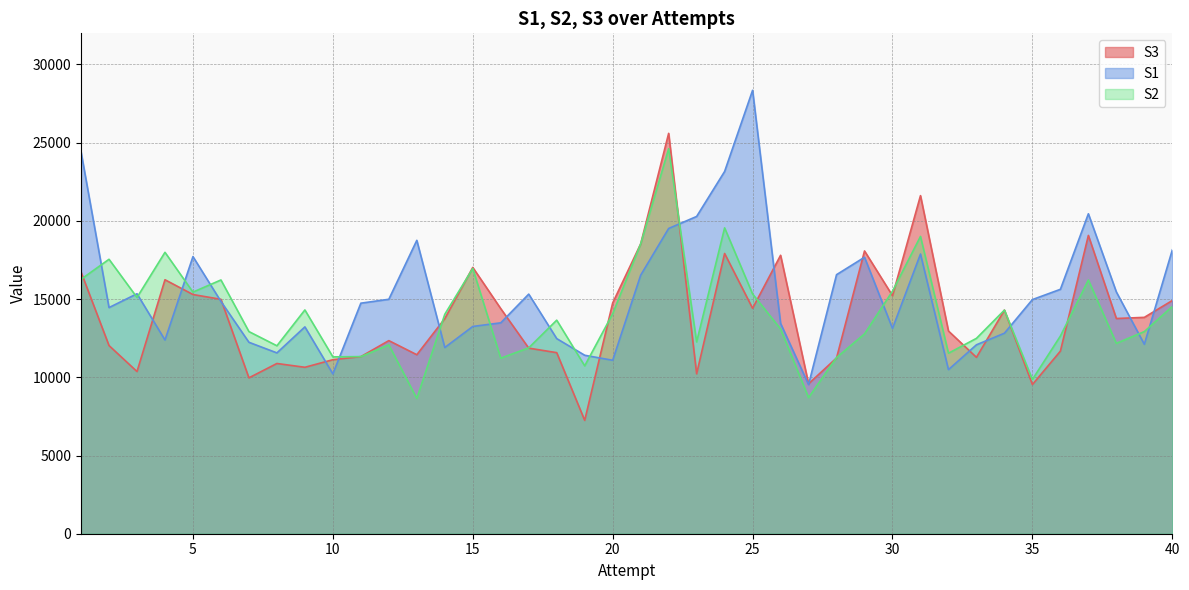

What is the value of the S2 point at the 8th from the left?

12015